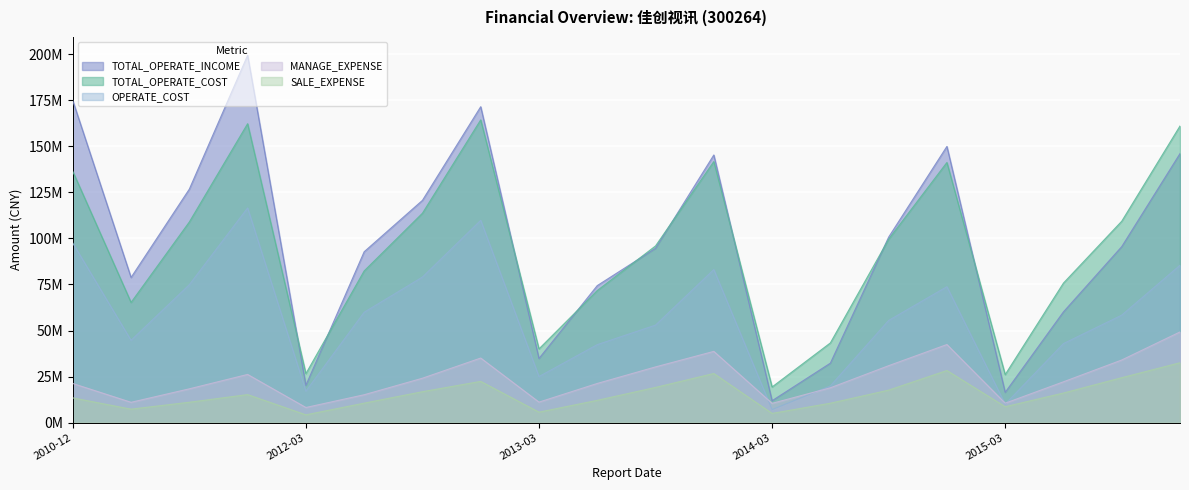

What is the average value of the MANAGE_EXPENSE series?

23960920.7